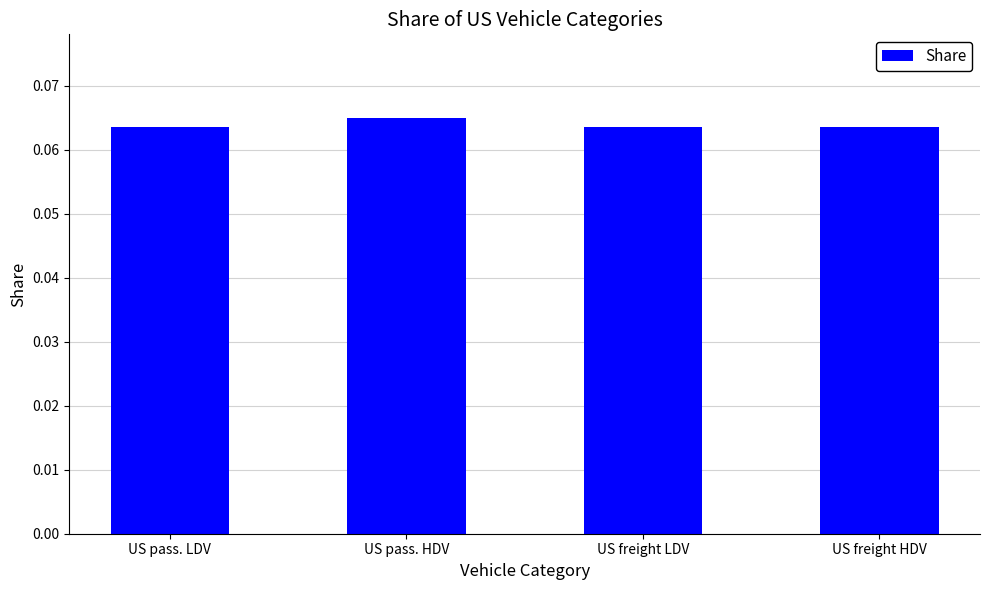

The value at US pass. LDV is 0.0. True or false?

False